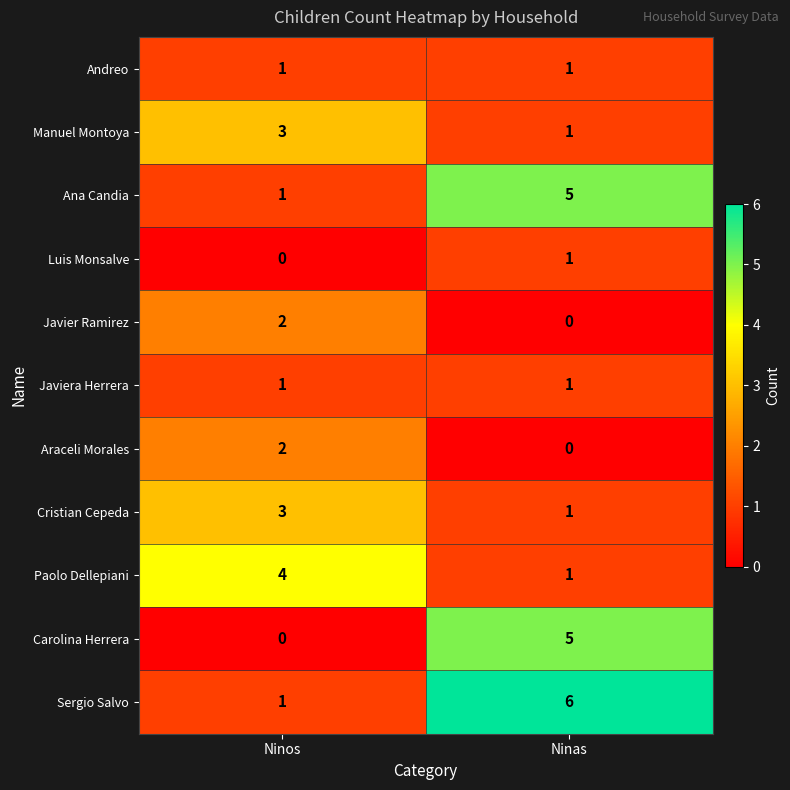

Reading right to left, what are all the values shown in this chart?

Andreo: 1	1
Manuel Montoya: 1	3
Ana Candia: 5	1
Luis Monsalve: 1	0
Javier Ramirez: 0	2
Javiera Herrera: 1	1
Araceli Morales: 0	2
Cristian Cepeda: 1	3
Paolo Dellepiani: 1	4
Carolina Herrera: 5	0
Sergio Salvo: 6	1